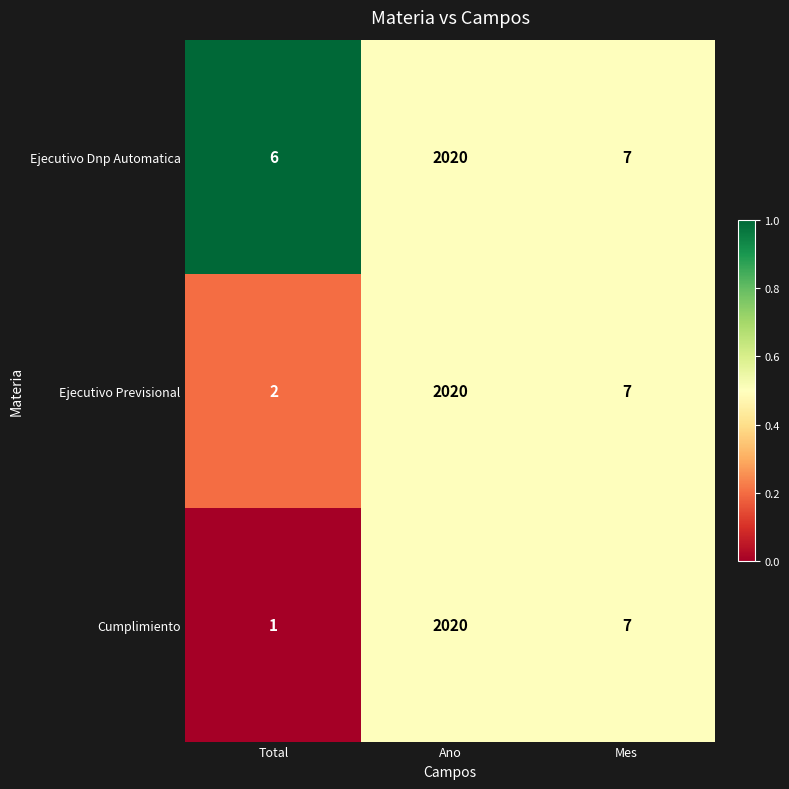

Which series changed the most between Total and Ano?

Cumplimiento